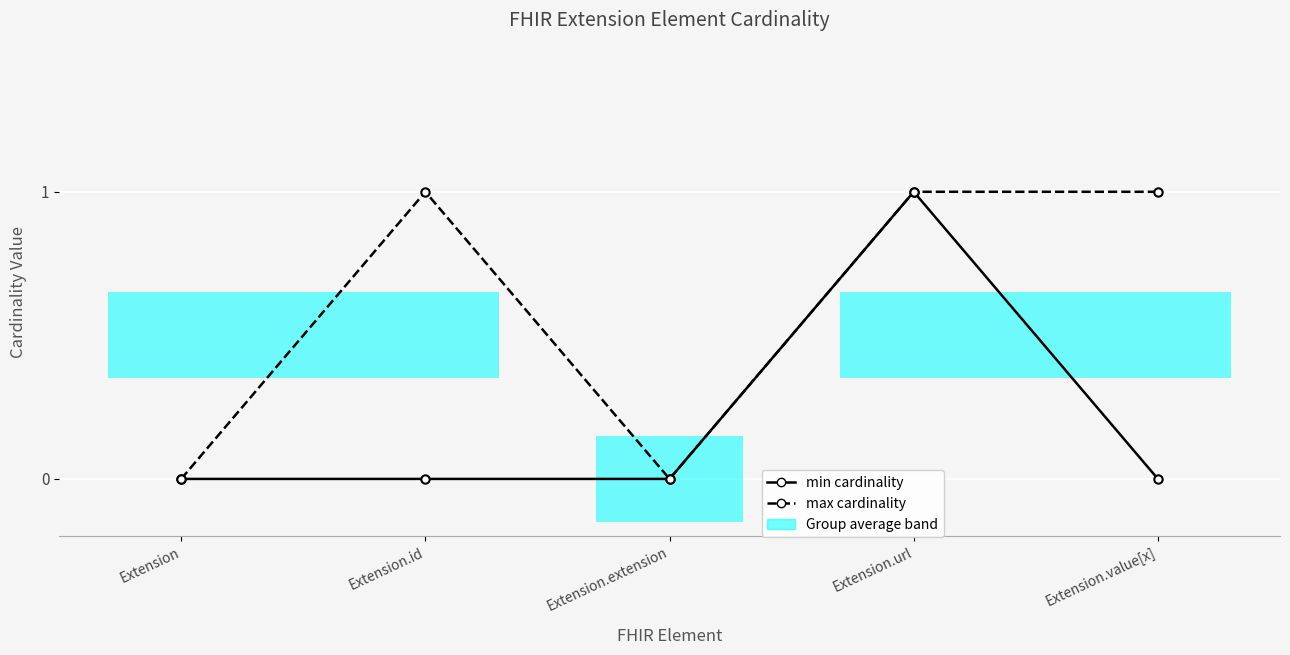

Rank the series by their maximum value, from highest to lowest.

min cardinality, max cardinality